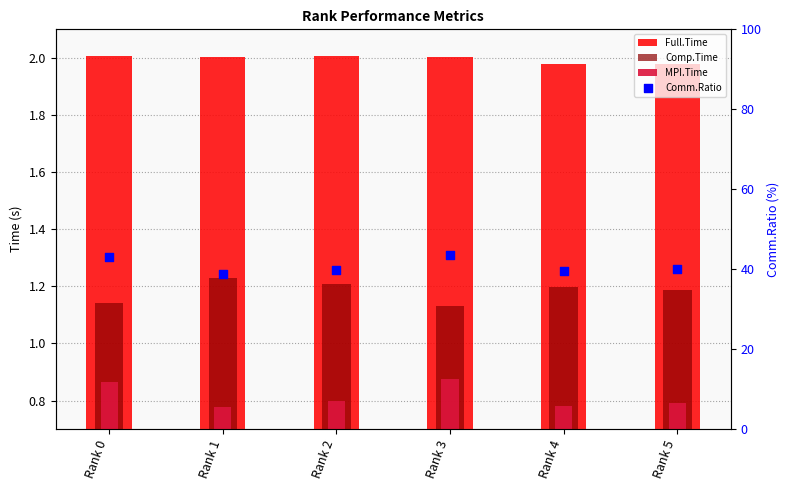

Is the value of Comm.Ratio at Rank 0 greater than the value of Comp.Time at Rank 4?

Yes